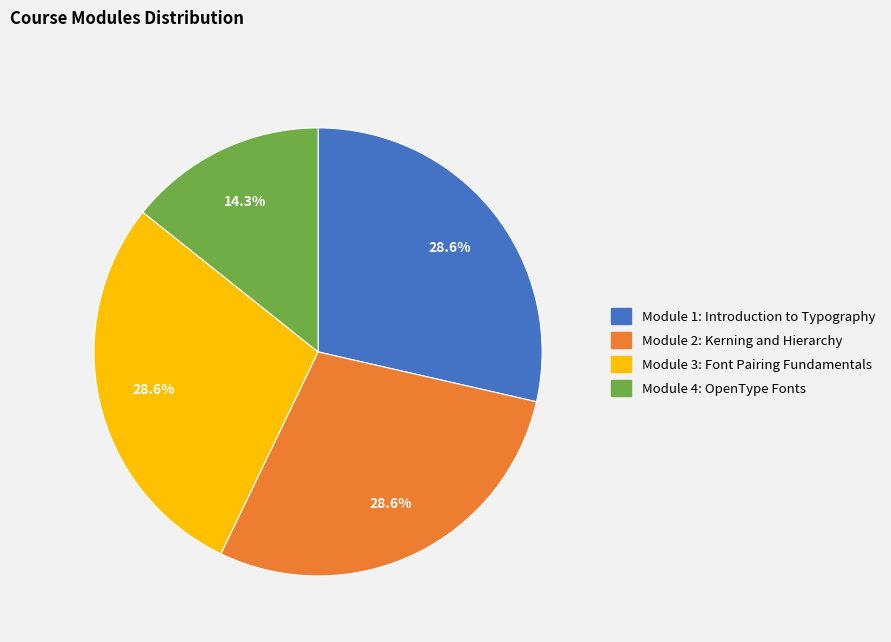

Which slice is the smallest?

Module 4: OpenType Fonts